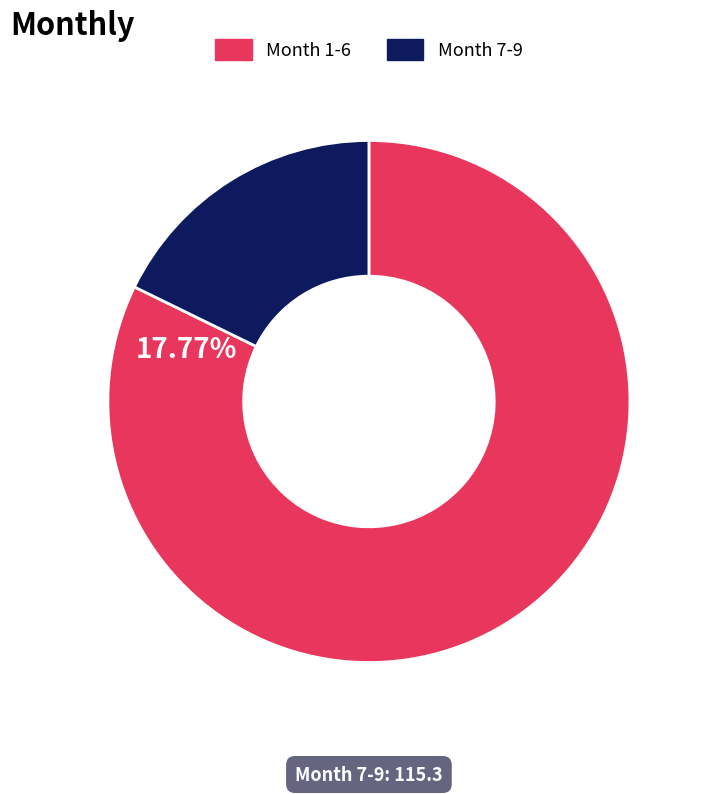

Approximately how many times larger is the value at Month 1-6 compared to Month 7-9?

4.6